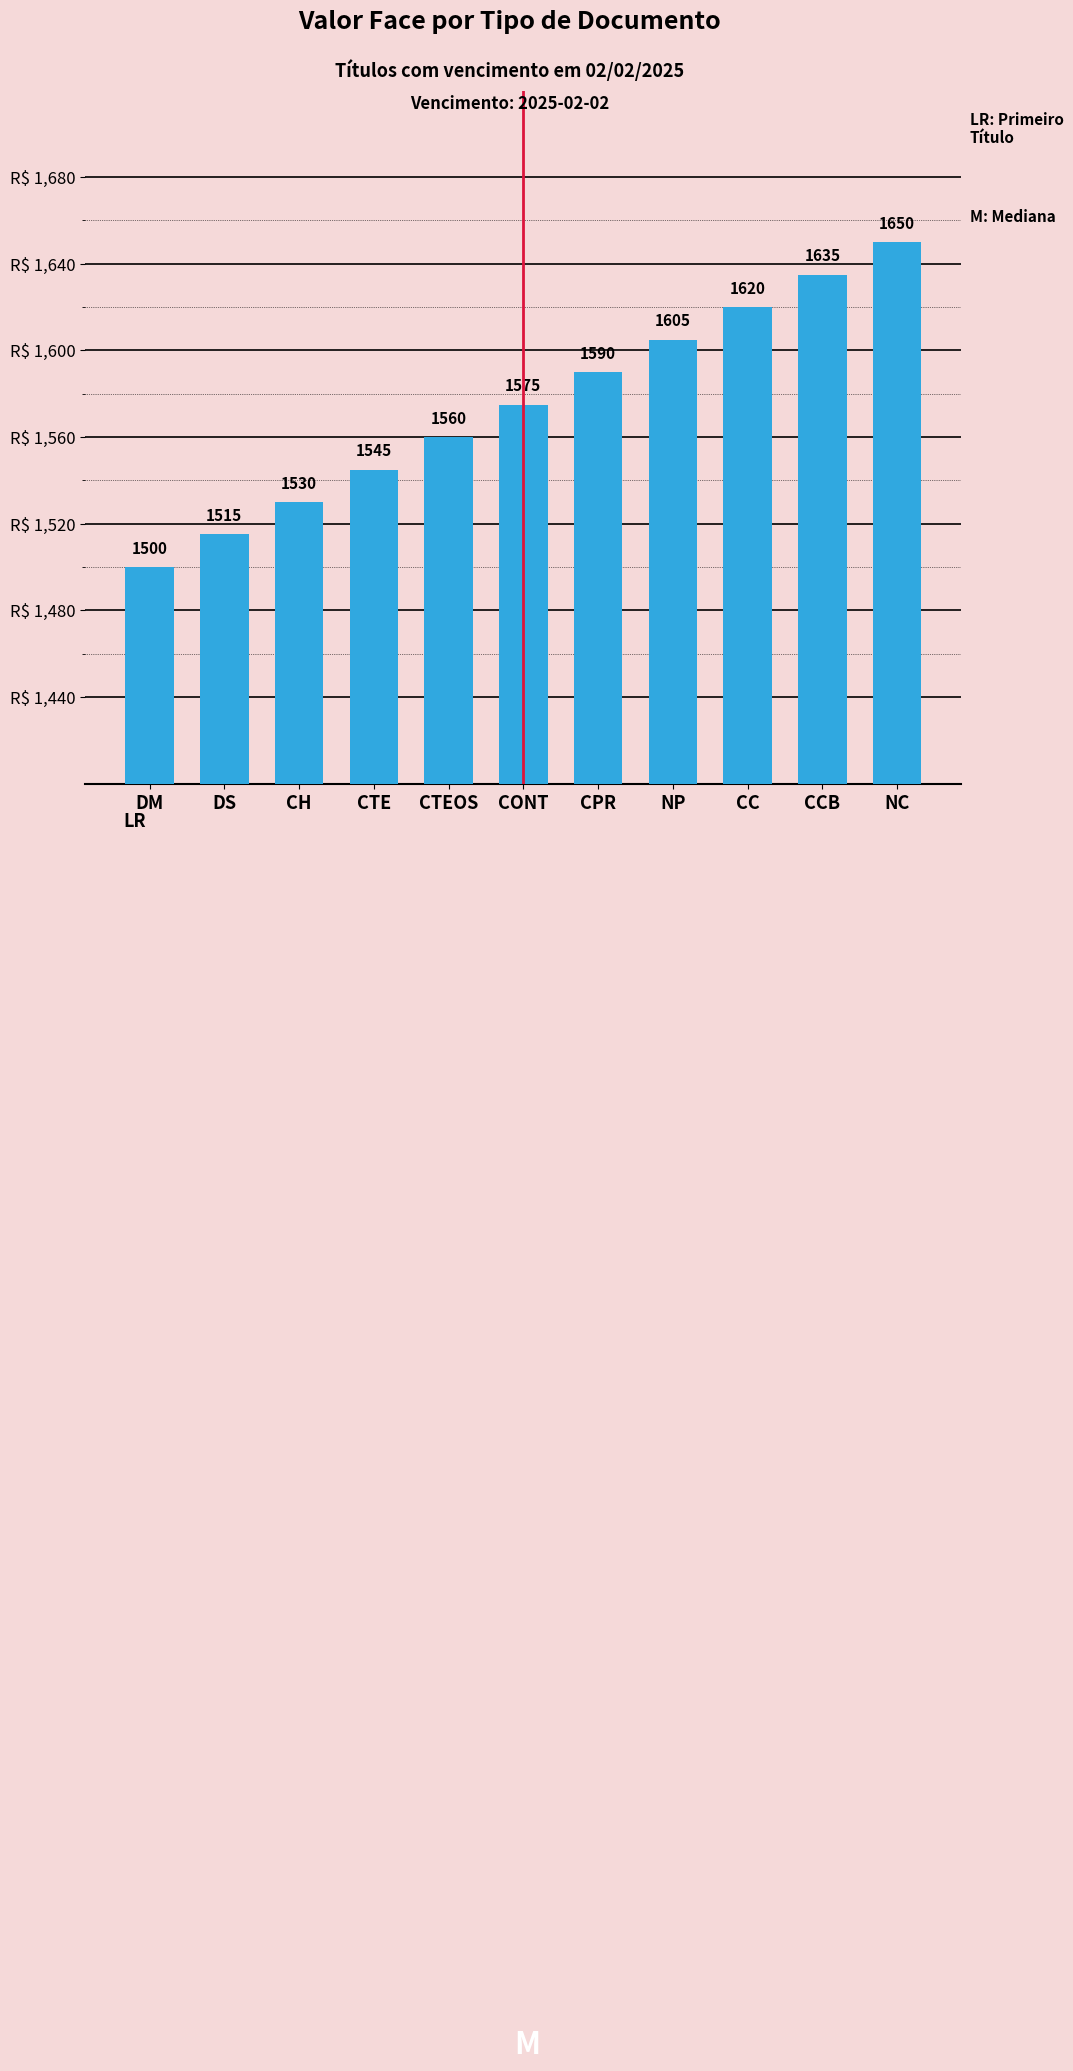

Which label corresponds to the smallest value in the chart?

DM